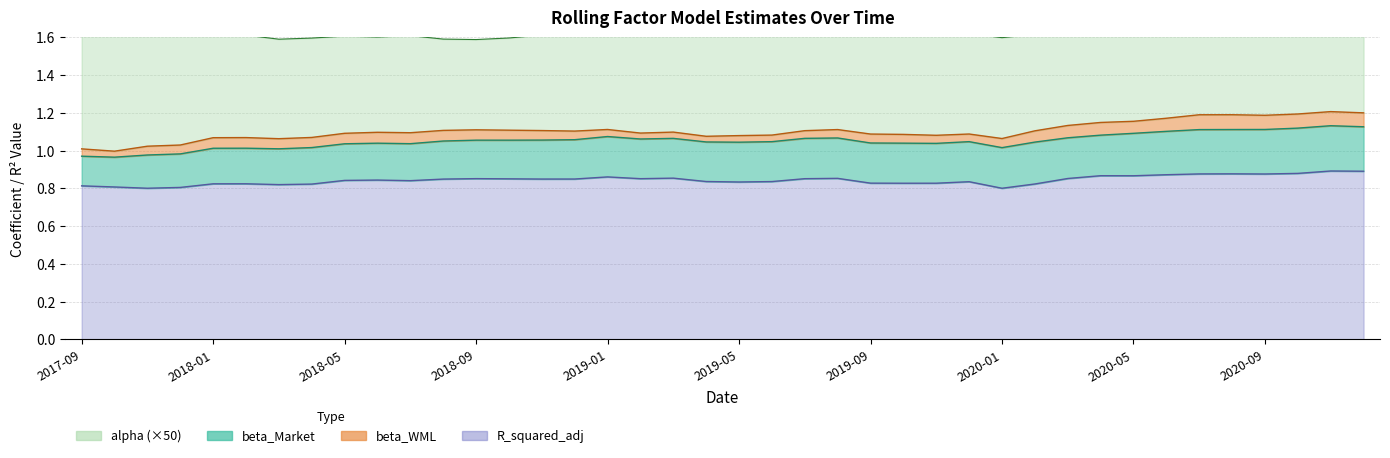

How many beta_Market values are between 0 and 1?

40